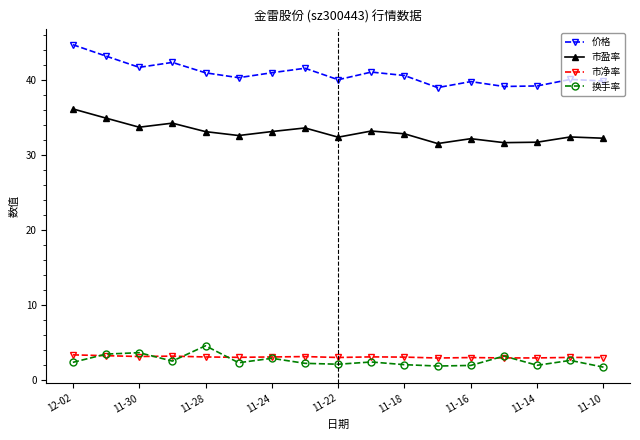

True or false: 市净率 and 价格 intersect in this chart.

False